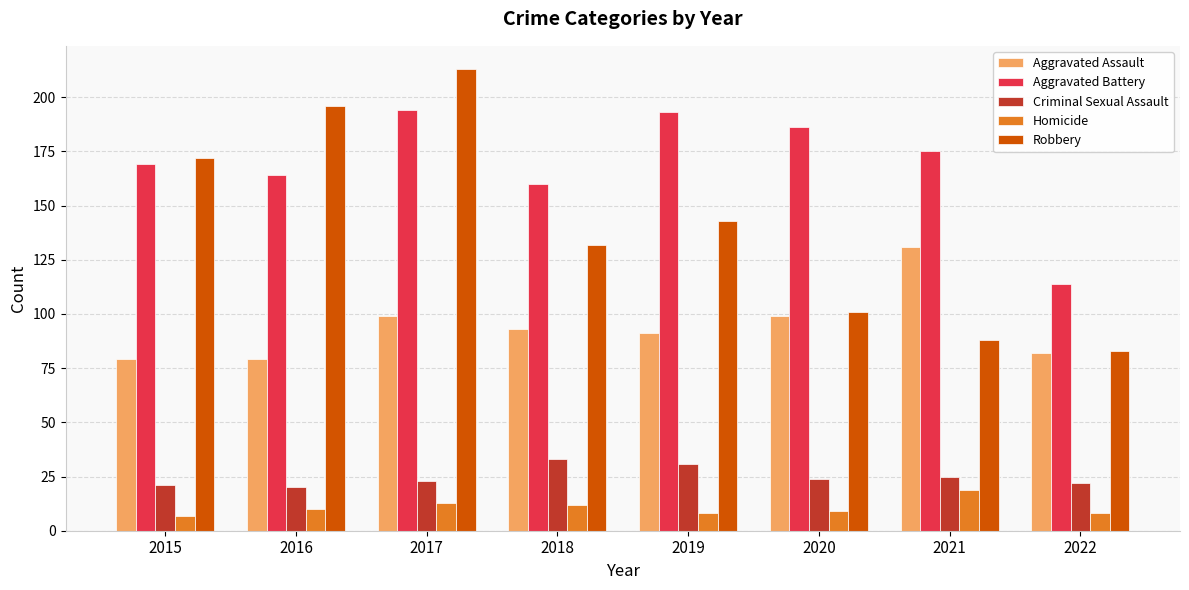

True or false: Robbery has a value of 301 at 2016.

False